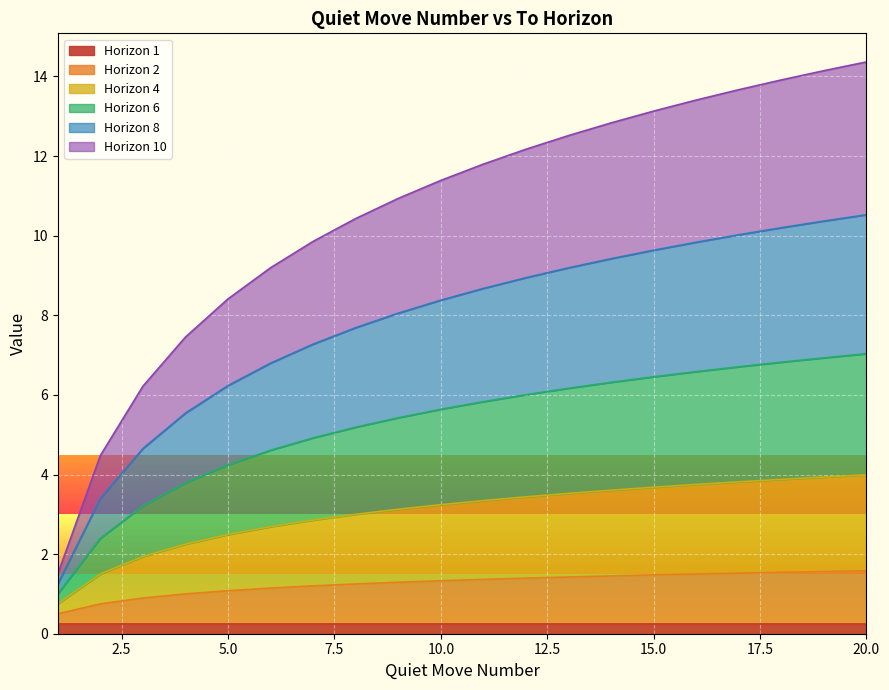

What is the difference between the Horizon 10 values at 17 and 14?

0.8